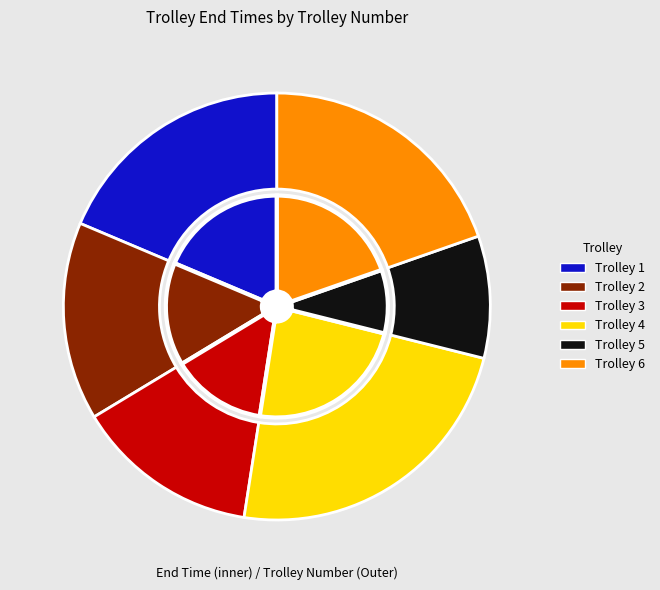

How many slices are in this pie chart?

6